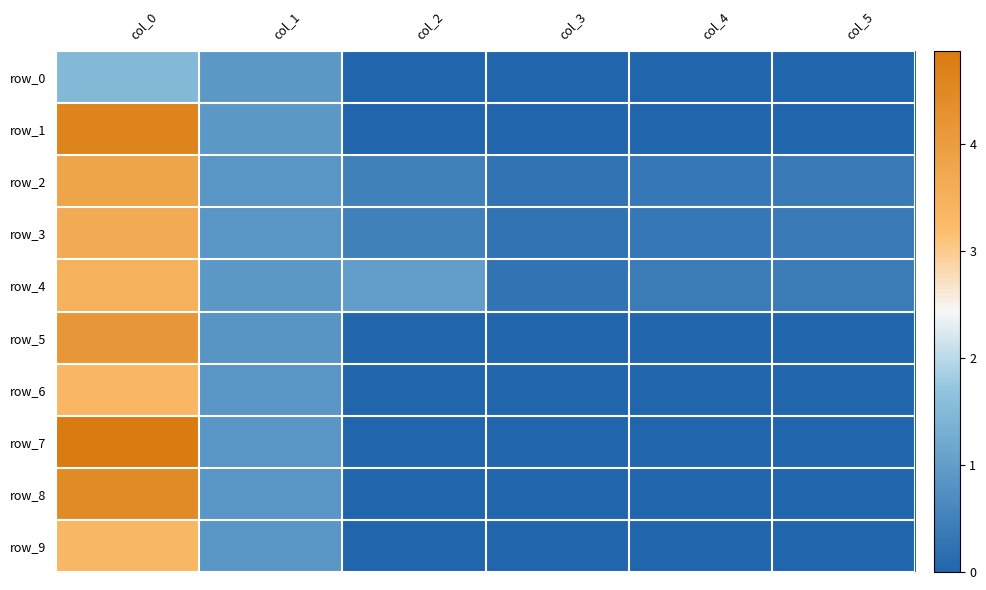

At which label is row_8 closest to 2?

col_1